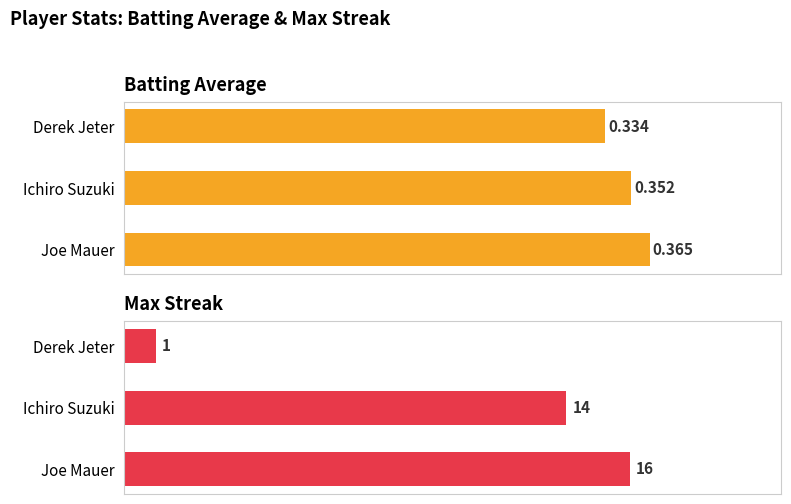

What is the average value of the Batting Average1 series?

0.4